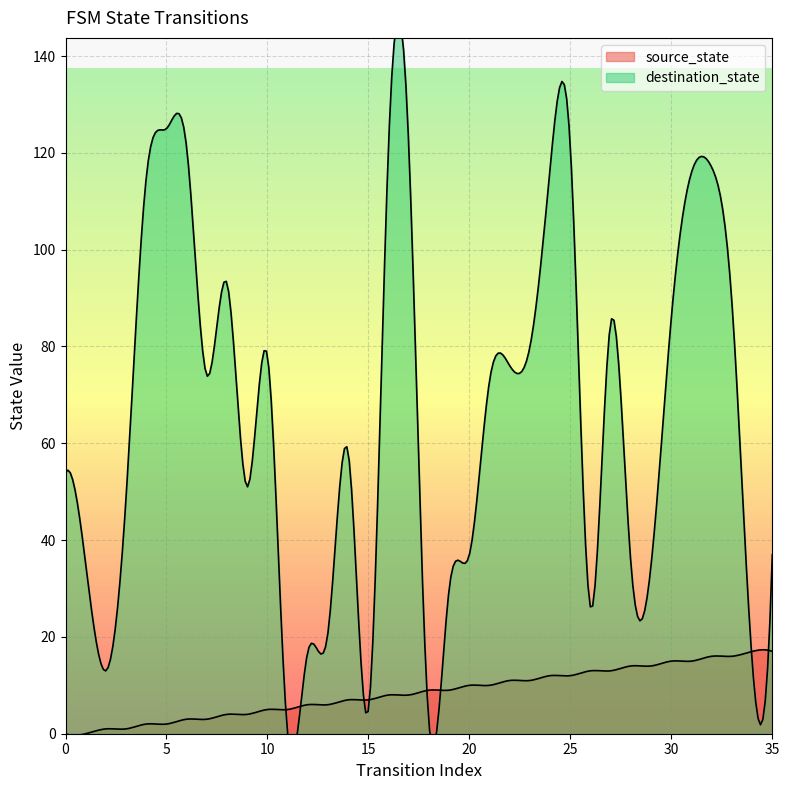

How many lines are shown in the chart?

2